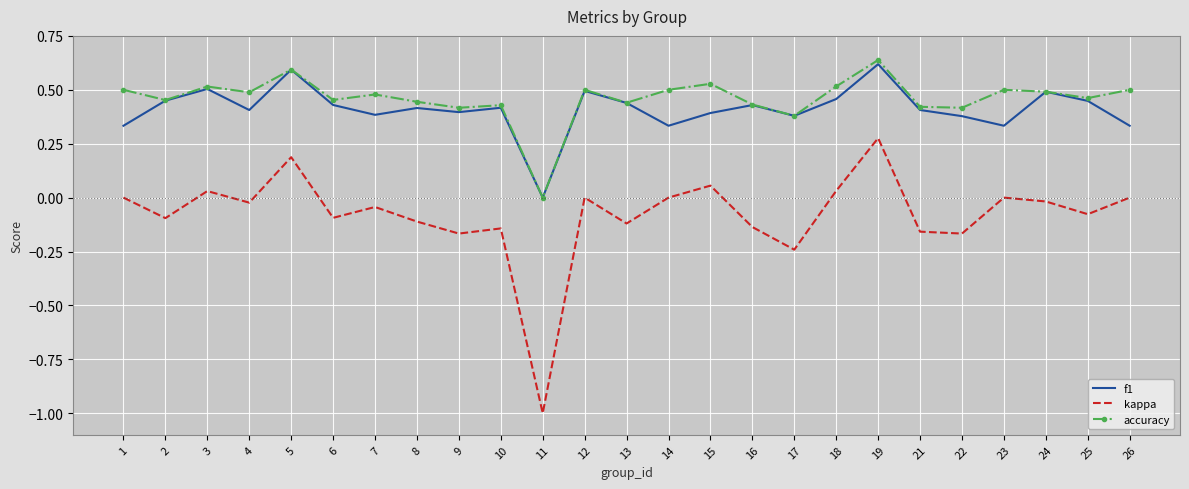

The value of f1 at 24 is 0.9. True or false?

False